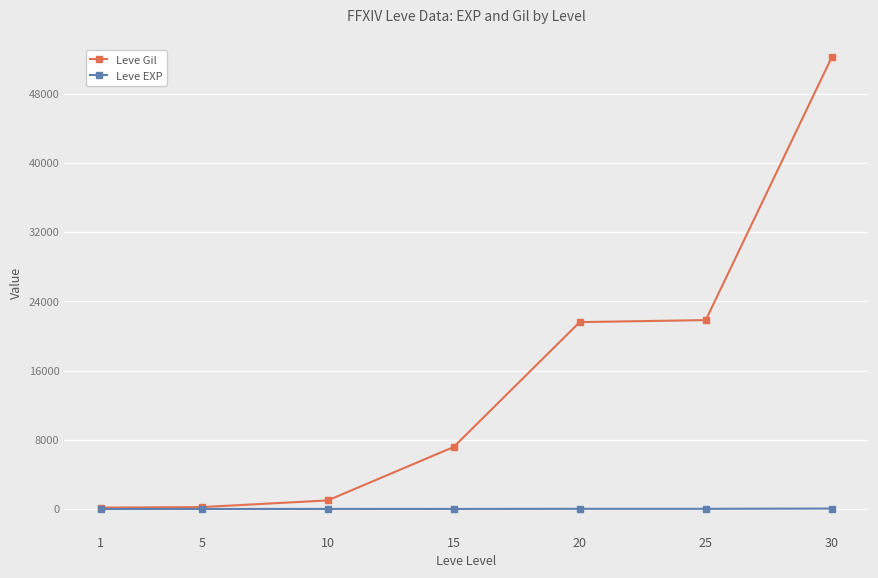

Rank the series by their average value, from lowest to highest.

Leve EXP, Leve Gil